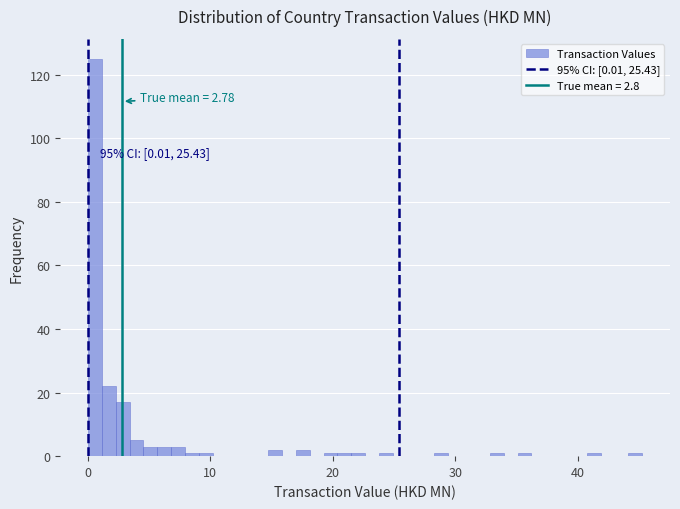

Read against the x-axis, roughly where is the centre of the tallest bar?

1